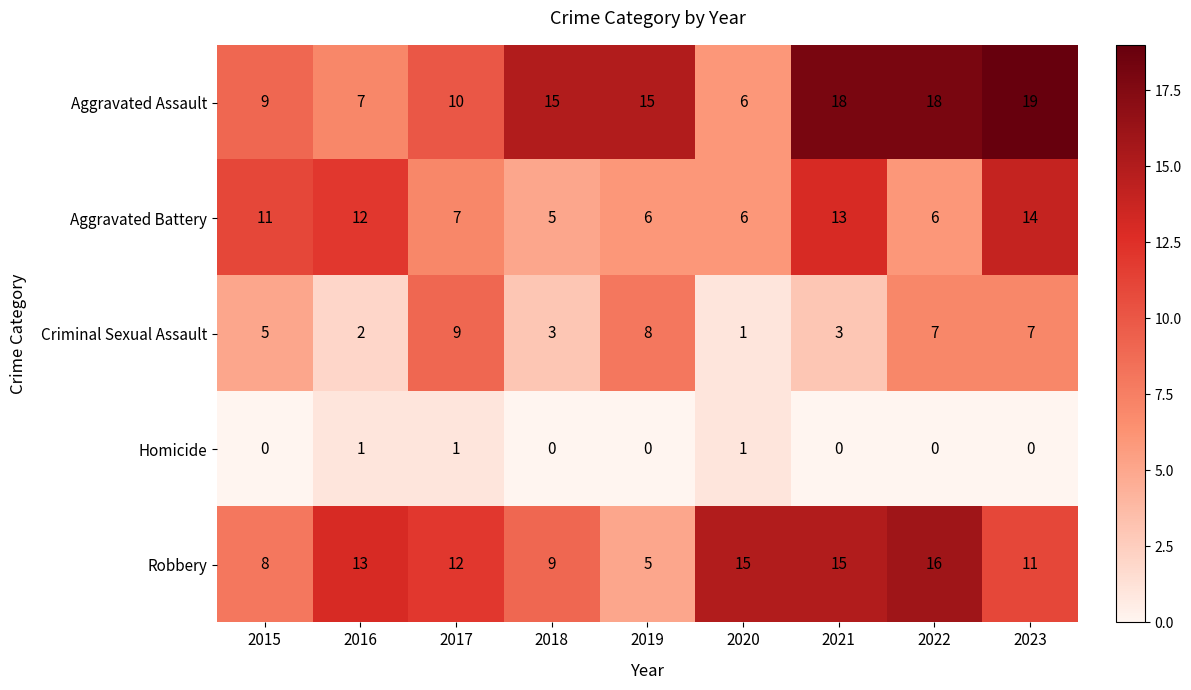

Which series has the largest range (max minus min)?

Aggravated Assault